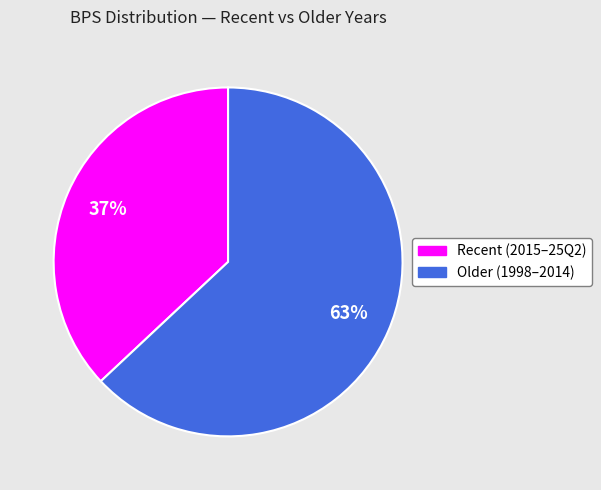

The Older (1998–2014) slice represents 63% of the pie. True or false?

True